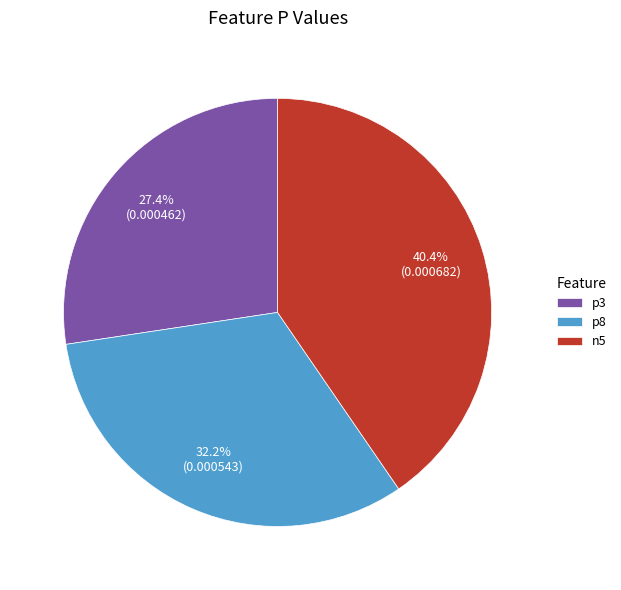

Is n5 the majority of the pie?

No